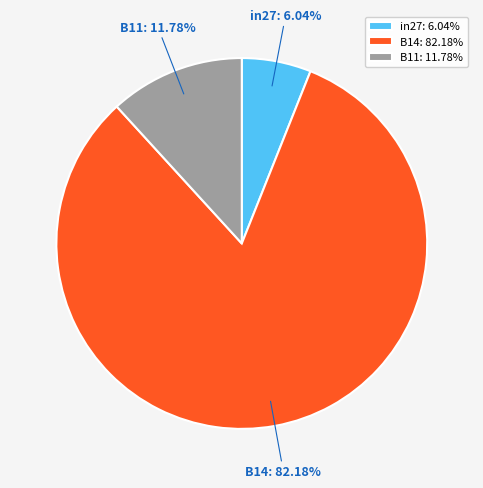

Rank the categories by value from lowest to highest.

in27, B11, B14